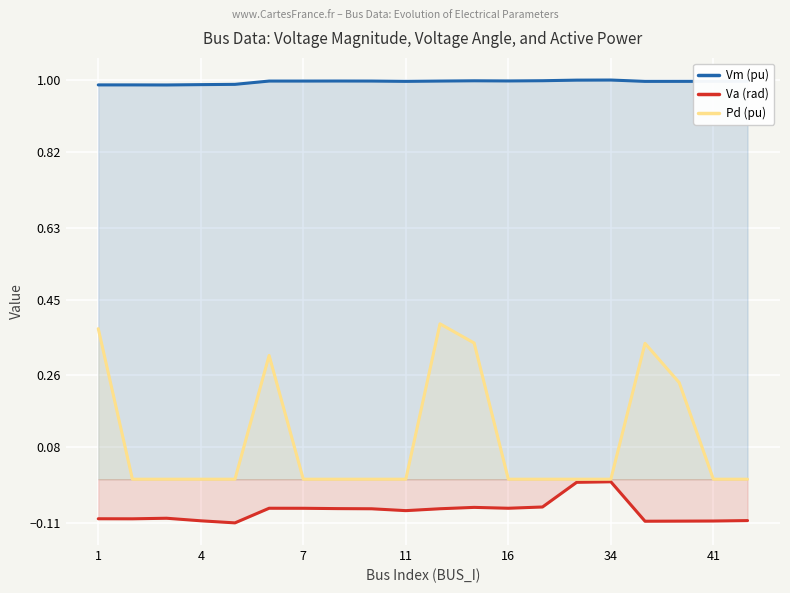

At how many categories does at least one series exceed 0?

20